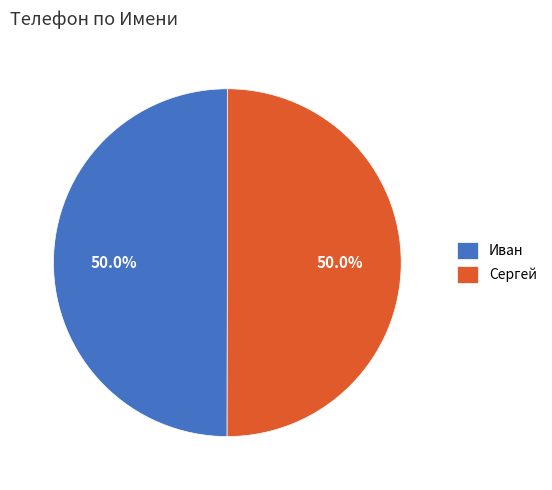

What is the ratio of the value at Иван to the value at Сергей?

1.0